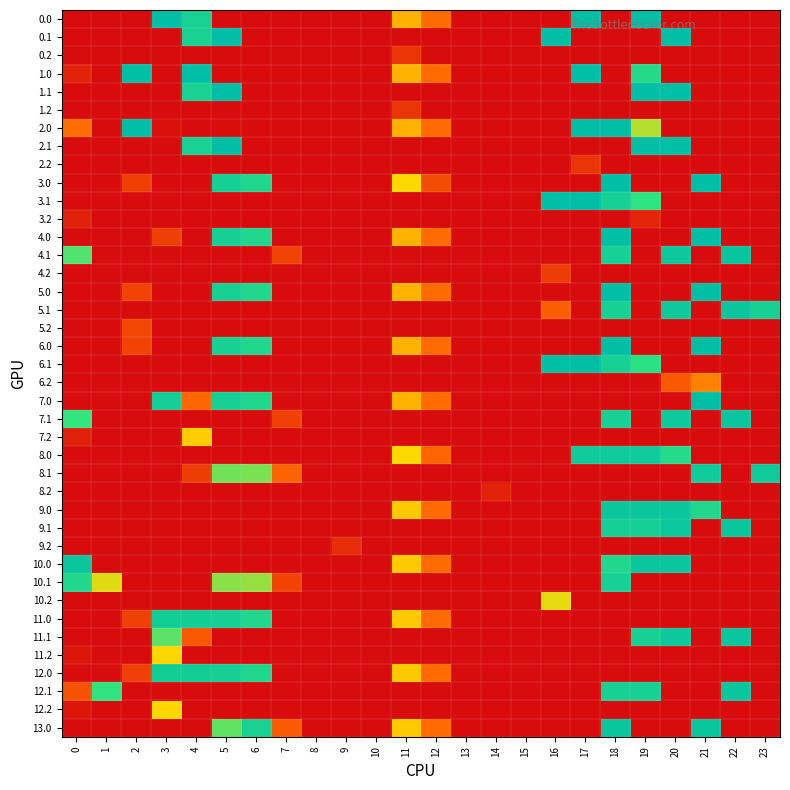

Reading right to left, extract all data points from this chart.

0.0: 23=0.0	22=0.0	21=0.0	20=0.0	19=305.0	18=0.0	17=305.0	16=0.0	15=0.0	14=0.0	13=0.0	12=79.9	11=128.2	10=0.0	9=0.0	8=0.0	7=0.0	6=0.0	5=0.0	4=268.6	3=305.0	2=0.0	1=0.0	0=0.0
0.1: 23=0.0	22=0.0	21=0.0	20=305.0	19=0.0	18=0.0	17=0.0	16=305.0	15=0.0	14=0.0	13=0.0	12=0.0	11=0.0	10=0.0	9=0.0	8=0.0	7=0.0	6=0.0	5=305.0	4=268.6	3=0.0	2=0.0	1=0.0	0=0.0
0.2: 23=0.0	22=0.0	21=0.0	20=0.0	19=0.0	18=0.0	17=0.0	16=0.0	15=0.0	14=0.0	13=0.0	12=0.0	11=34.7	10=0.0	9=0.0	8=0.0	7=0.0	6=0.0	5=0.0	4=0.0	3=0.0	2=0.0	1=0.0	0=0.0
1.0: 23=0.0	22=0.0	21=0.0	20=0.0	19=249.0	18=0.0	17=305.0	16=0.0	15=0.0	14=0.0	13=0.0	12=79.9	11=128.2	10=0.0	9=0.0	8=0.0	7=0.0	6=0.0	5=0.0	4=305.0	3=0.0	2=305.0	1=0.0	0=19.6
1.1: 23=0.0	22=0.0	21=0.0	20=305.0	19=305.0	18=0.0	17=0.0	16=0.0	15=0.0	14=0.0	13=0.0	12=0.0	11=0.0	10=0.0	9=0.0	8=0.0	7=0.0	6=0.0	5=305.0	4=268.6	3=0.0	2=0.0	1=0.0	0=0.0
1.2: 23=0.0	22=0.0	21=0.0	20=0.0	19=0.0	18=0.0	17=0.0	16=0.0	15=0.0	14=0.0	13=0.0	12=0.0	11=34.7	10=0.0	9=0.0	8=0.0	7=0.0	6=0.0	5=0.0	4=0.0	3=0.0	2=0.0	1=0.0	0=0.0
2.0: 23=0.0	22=0.0	21=0.0	20=0.0	19=180.8	18=305.0	17=305.0	16=0.0	15=0.0	14=0.0	13=0.0	12=79.9	11=128.2	10=0.0	9=0.0	8=0.0	7=0.0	6=0.0	5=1.5	4=0.0	3=4.4	2=305.0	1=0.0	0=82.0
2.1: 23=0.0	22=0.0	21=0.0	20=305.0	19=305.0	18=0.0	17=0.0	16=0.0	15=0.0	14=0.0	13=0.0	12=0.0	11=0.0	10=0.0	9=0.0	8=0.0	7=0.0	6=0.0	5=305.0	4=268.6	3=0.0	2=0.0	1=0.0	0=0.0
2.2: 23=0.0	22=0.0	21=0.0	20=0.0	19=0.0	18=0.0	17=34.7	16=0.0	15=0.0	14=0.0	13=0.0	12=0.0	11=0.0	10=0.0	9=0.0	8=0.0	7=0.0	6=0.0	5=0.0	4=0.0	3=0.0	2=0.0	1=0.0	0=0.0
3.0: 23=0.0	22=0.0	21=305.0	20=0.0	19=0.0	18=305.0	17=0.0	16=0.0	15=0.0	14=0.0	13=0.0	12=54.9	11=153.2	10=0.0	9=0.0	8=0.0	7=0.0	6=256.2	5=272.5	4=0.0	3=0.0	2=44.9	1=0.0	0=0.0
3.1: 23=0.0	22=0.0	21=0.0	20=0.0	19=231.4	18=271.6	17=305.0	16=305.0	15=0.0	14=0.0	13=0.0	12=0.0	11=0.0	10=0.0	9=0.0	8=0.0	7=0.0	6=0.0	5=0.0	4=0.0	3=0.0	2=0.0	1=0.0	0=0.0
3.2: 23=0.0	22=0.0	21=0.0	20=0.0	19=21.9	18=0.0	17=0.0	16=0.0	15=0.0	14=0.0	13=0.0	12=0.0	11=0.0	10=0.0	9=0.0	8=0.0	7=0.0	6=0.0	5=0.0	4=0.0	3=0.0	2=0.0	1=0.0	0=18.7
4.0: 23=0.0	22=0.0	21=305.0	20=0.0	19=0.0	18=305.0	17=0.0	16=0.0	15=0.0	14=0.0	13=0.0	12=79.9	11=128.2	10=0.0	9=0.0	8=0.0	7=0.0	6=256.2	5=272.5	4=0.0	3=44.9	2=0.0	1=0.0	0=0.0
4.1: 23=0.0	22=290.9	21=0.0	20=285.5	19=0.0	18=271.6	17=0.0	16=0.0	15=0.0	14=0.0	13=0.0	12=0.0	11=0.0	10=0.0	9=0.0	8=0.0	7=47.1	6=0.0	5=0.0	4=0.0	3=0.0	2=0.0	1=0.0	0=217.9
4.2: 23=0.0	22=0.0	21=0.0	20=0.0	19=0.0	18=0.0	17=0.0	16=40.6	15=0.0	14=0.0	13=0.0	12=0.0	11=0.0	10=0.0	9=0.0	8=0.0	7=0.0	6=0.0	5=0.0	4=0.0	3=0.0	2=0.0	1=0.0	0=0.0
5.0: 23=0.0	22=0.0	21=305.0	20=0.0	19=0.0	18=305.0	17=0.0	16=0.0	15=0.0	14=0.0	13=0.0	12=79.9	11=128.2	10=0.0	9=0.0	8=0.0	7=0.0	6=255.2	5=271.5	4=0.0	3=0.0	2=46.9	1=0.0	0=0.0
5.1: 23=269.4	22=289.9	21=0.0	20=284.5	19=0.0	18=270.6	17=0.0	16=69.3	15=0.0	14=0.0	13=0.0	12=0.0	11=0.0	10=0.0	9=0.0	8=0.0	7=0.0	6=0.0	5=0.0	4=0.0	3=0.0	2=0.0	1=0.0	0=0.0
5.2: 23=0.0	22=0.0	21=0.0	20=0.0	19=0.0	18=0.0	17=0.0	16=0.0	15=0.0	14=0.0	13=0.0	12=0.0	11=0.0	10=0.0	9=0.0	8=0.0	7=0.0	6=0.0	5=0.0	4=0.0	3=0.0	2=48.9	1=0.0	0=0.0
6.0: 23=0.0	22=0.0	21=305.0	20=0.0	19=0.0	18=305.0	17=0.0	16=0.0	15=0.0	14=0.0	13=0.0	12=79.9	11=128.2	10=0.0	9=0.0	8=0.0	7=0.0	6=255.2	5=271.5	4=0.0	3=0.0	2=46.9	1=0.0	0=0.0
6.1: 23=0.0	22=0.0	21=0.0	20=0.0	19=239.0	18=270.6	17=305.0	16=305.0	15=0.0	14=0.0	13=0.0	12=0.0	11=0.0	10=0.0	9=0.0	8=0.0	7=0.0	6=0.0	5=0.0	4=0.0	3=0.0	2=0.0	1=0.0	0=0.0
6.2: 23=0.0	22=0.0	21=96.4	20=65.7	19=0.0	18=0.0	17=0.0	16=0.0	15=0.0	14=0.0	13=0.0	12=0.0	11=0.0	10=0.0	9=0.0	8=0.0	7=0.0	6=0.0	5=0.0	4=0.0	3=0.0	2=0.0	1=0.0	0=0.0
7.0: 23=0.0	22=0.0	21=305.0	20=0.0	19=0.0	18=0.0	17=0.0	16=0.0	15=0.0	14=0.0	13=0.0	12=79.9	11=128.2	10=0.0	9=0.0	8=0.0	7=0.0	6=255.2	5=271.5	4=77.5	3=274.4	2=0.0	1=0.0	0=0.0
7.1: 23=0.0	22=289.9	21=0.0	20=284.5	19=0.0	18=270.6	17=0.0	16=0.0	15=0.0	14=0.0	13=0.0	12=0.0	11=0.0	10=0.0	9=0.0	8=0.0	7=46.1	6=0.0	5=0.0	4=0.0	3=0.0	2=0.0	1=0.0	0=228.5
7.2: 23=0.0	22=0.0	21=0.0	20=0.0	19=0.0	18=0.0	17=0.0	16=0.0	15=0.0	14=0.0	13=0.0	12=0.0	11=0.0	10=0.0	9=0.0	8=0.0	7=0.0	6=0.0	5=0.0	4=144.4	3=0.0	2=0.0	1=0.0	0=17.7
8.0: 23=0.0	22=0.0	21=0.0	20=248.4	19=282.0	18=282.0	17=282.0	16=0.0	15=0.0	14=0.0	13=0.0	12=75.2	11=153.2	10=0.0	9=0.0	8=0.0	7=0.0	6=0.0	5=0.0	4=0.0	3=0.0	2=0.0	1=0.0	0=0.0
8.1: 23=280.4	22=0.0	21=282.0	20=0.0	19=0.0	18=0.0	17=0.0	16=0.0	15=0.0	14=0.0	13=0.0	12=0.0	11=0.0	10=0.0	9=0.0	8=0.0	7=74.8	6=201.7	5=205.5	4=42.3	3=0.0	2=0.0	1=0.0	0=0.0
8.2: 23=0.0	22=0.0	21=0.0	20=0.0	19=0.0	18=0.0	17=0.0	16=0.0	15=0.0	14=19.8	13=0.0	12=0.0	11=0.0	10=0.0	9=0.0	8=0.0	7=0.0	6=0.0	5=0.0	4=0.0	3=0.0	2=0.0	1=0.0	0=0.0
9.0: 23=0.0	22=0.0	21=255.4	20=290.0	19=290.0	18=290.0	17=0.0	16=0.0	15=0.0	14=0.0	13=0.0	12=79.9	11=142.3	10=0.0	9=0.0	8=0.0	7=0.0	6=0.0	5=0.0	4=0.0	3=0.0	2=0.0	1=0.0	0=0.0
9.1: 23=1.2	22=290.0	21=0.0	20=287.5	19=273.1	18=273.6	17=0.0	16=0.0	15=0.0	14=0.0	13=0.0	12=0.0	11=0.0	10=0.0	9=0.0	8=0.0	7=0.0	6=0.0	5=0.0	4=0.0	3=0.0	2=0.0	1=0.0	0=0.0
9.2: 23=0.0	22=0.0	21=0.0	20=0.0	19=0.0	18=0.0	17=0.0	16=0.0	15=0.0	14=0.0	13=0.0	12=0.0	11=0.0	10=0.0	9=27.6	8=0.0	7=0.0	6=0.0	5=0.0	4=0.0	3=0.0	2=0.0	1=0.0	0=0.0
10.0: 23=0.0	22=0.0	21=0.0	20=290.0	19=290.0	18=255.4	17=0.0	16=0.0	15=0.0	14=0.0	13=0.0	12=79.9	11=142.3	10=0.0	9=0.0	8=0.0	7=0.0	6=0.0	5=0.0	4=0.0	3=0.0	2=0.0	1=0.0	0=290.0
10.1: 23=0.0	22=0.0	21=0.0	20=0.0	19=0.0	18=271.6	17=0.0	16=0.0	15=0.0	14=0.0	13=0.0	12=0.0	11=0.0	10=0.0	9=0.0	8=0.0	7=47.1	6=191.7	5=195.5	4=0.0	3=0.0	2=0.0	1=164.0	0=255.6
10.2: 23=0.0	22=0.0	21=0.0	20=0.0	19=0.0	18=0.0	17=0.0	16=161.1	15=0.0	14=0.0	13=0.0	12=0.0	11=0.0	10=0.0	9=0.0	8=0.0	7=0.0	6=0.0	5=0.0	4=0.0	3=0.0	2=0.0	1=0.0	0=0.0
11.0: 23=0.0	22=0.0	21=0.0	20=0.0	19=0.0	18=0.0	17=0.0	16=0.0	15=0.0	14=0.0	13=0.0	12=79.9	11=142.3	10=0.0	9=0.0	8=0.0	7=0.0	6=256.2	5=272.5	4=275.9	3=275.4	2=45.4	1=0.0	0=0.0
11.1: 23=0.0	22=290.0	21=0.0	20=285.5	19=271.1	18=0.0	17=0.0	16=0.0	15=0.0	14=0.0	13=0.0	12=0.0	11=0.0	10=0.0	9=0.0	8=0.0	7=0.0	6=0.0	5=0.0	4=65.1	3=213.7	2=0.0	1=0.0	0=0.0
11.2: 23=0.0	22=0.0	21=0.0	20=0.0	19=0.0	18=0.0	17=0.0	16=0.0	15=0.0	14=0.0	13=0.0	12=0.0	11=0.0	10=0.0	9=0.0	8=0.0	7=0.0	6=0.0	5=0.0	4=0.0	3=152.0	2=0.0	1=0.0	0=9.1
12.0: 23=0.0	22=0.0	21=0.0	20=0.0	19=0.0	18=0.0	17=0.0	16=0.0	15=0.0	14=0.0	13=0.0	12=79.9	11=142.3	10=0.0	9=0.0	8=0.0	7=0.0	6=256.2	5=272.5	4=275.9	3=275.4	2=45.4	1=0.0	0=0.0
12.1: 23=0.0	22=290.0	21=0.0	20=0.0	19=271.1	18=271.6	17=0.0	16=0.0	15=0.0	14=0.0	13=0.0	12=0.0	11=0.0	10=0.0	9=0.0	8=0.0	7=0.0	6=0.0	5=0.0	4=0.0	3=0.0	2=0.0	1=232.1	0=60.6
12.2: 23=0.0	22=0.0	21=0.0	20=0.0	19=0.0	18=0.0	17=0.0	16=0.0	15=0.0	14=0.0	13=0.0	12=0.0	11=0.0	10=0.0	9=0.0	8=0.0	7=0.0	6=0.0	5=0.0	4=0.0	3=152.0	2=0.0	1=0.0	0=9.1
13.0: 23=0.0	22=0.0	21=290.0	20=0.0	19=0.0	18=290.0	17=0.0	16=0.0	15=0.0	14=0.0	13=0.0	12=79.9	11=142.3	10=0.0	9=0.0	8=0.0	7=66.9	6=267.2	5=211.4	4=0.0	3=0.0	2=0.0	1=0.0	0=0.0